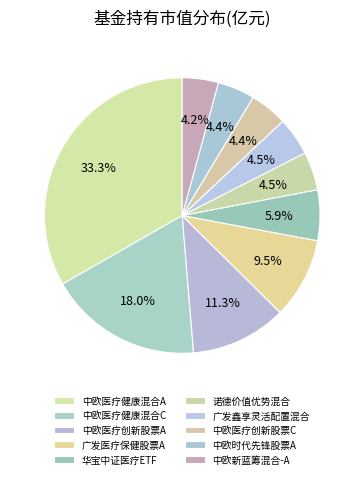

What percentage is the 华宝中证医疗ETF slice, to the nearest percent?

6%